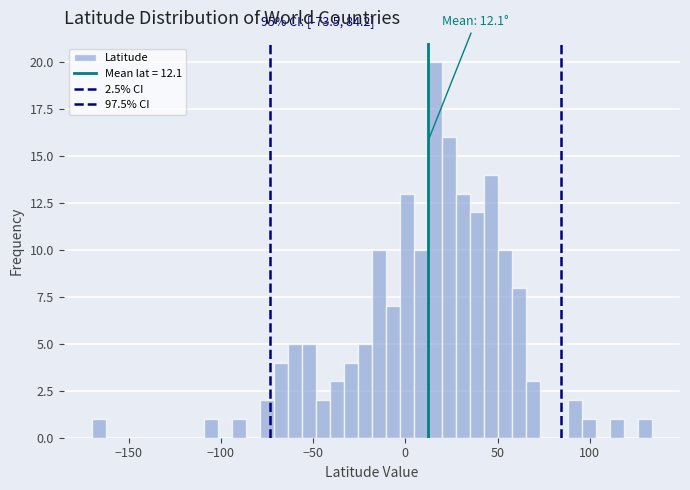

Around what value on the x-axis is the tallest bar? Give the approximate position of its centre, as read against the axis.

15